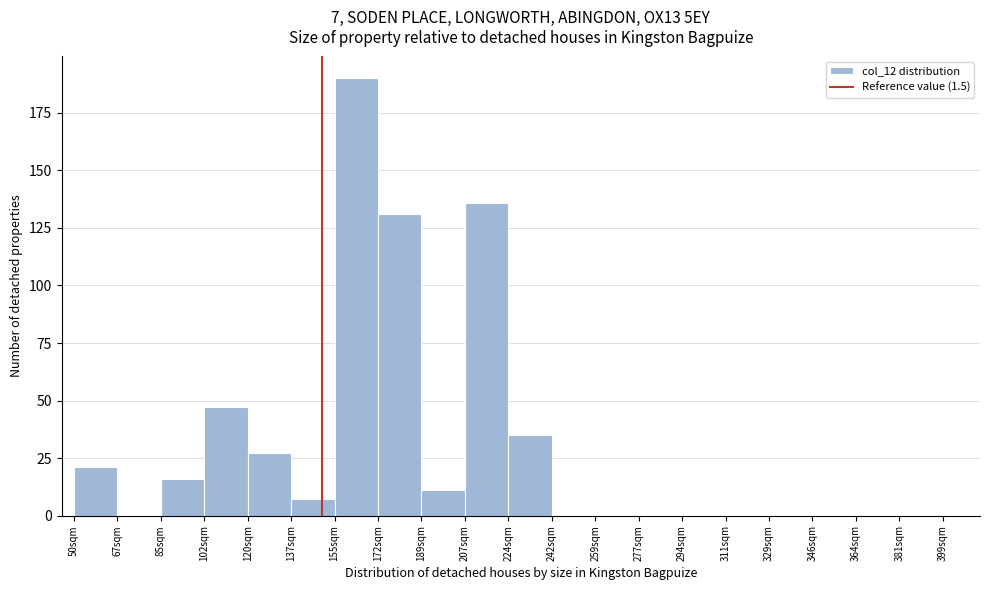

Over which range of the x-axis is the bar tallest?

155.0 to 172.5